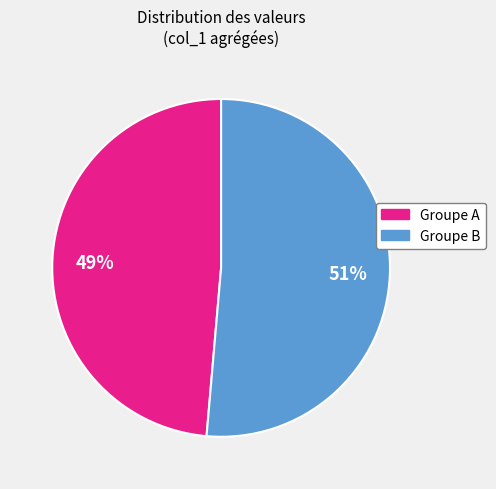

Is there a majority slice in this chart?

Yes